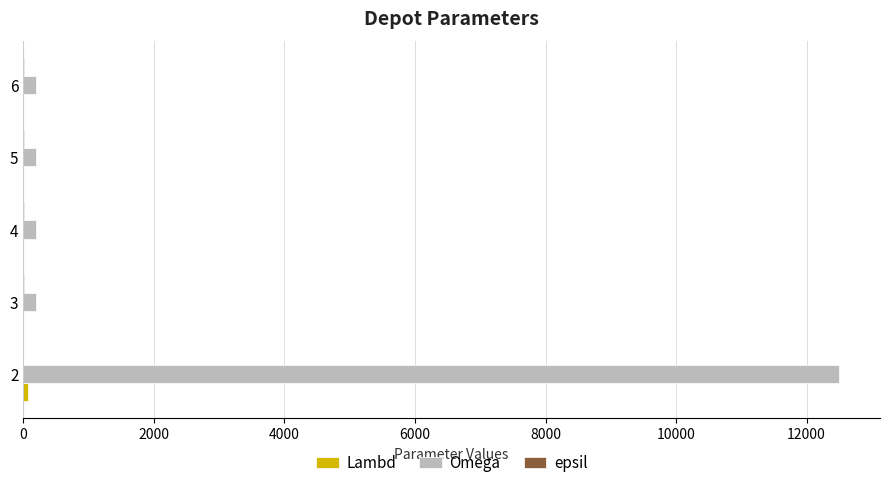

What is the sum of all Omega values?

13300